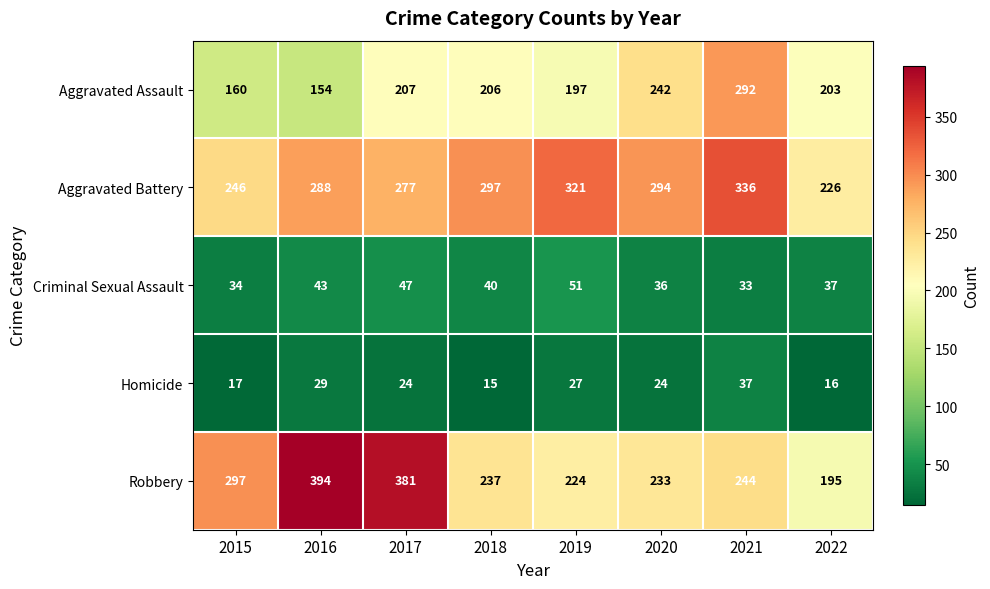

How many distinct data groups are displayed?

5